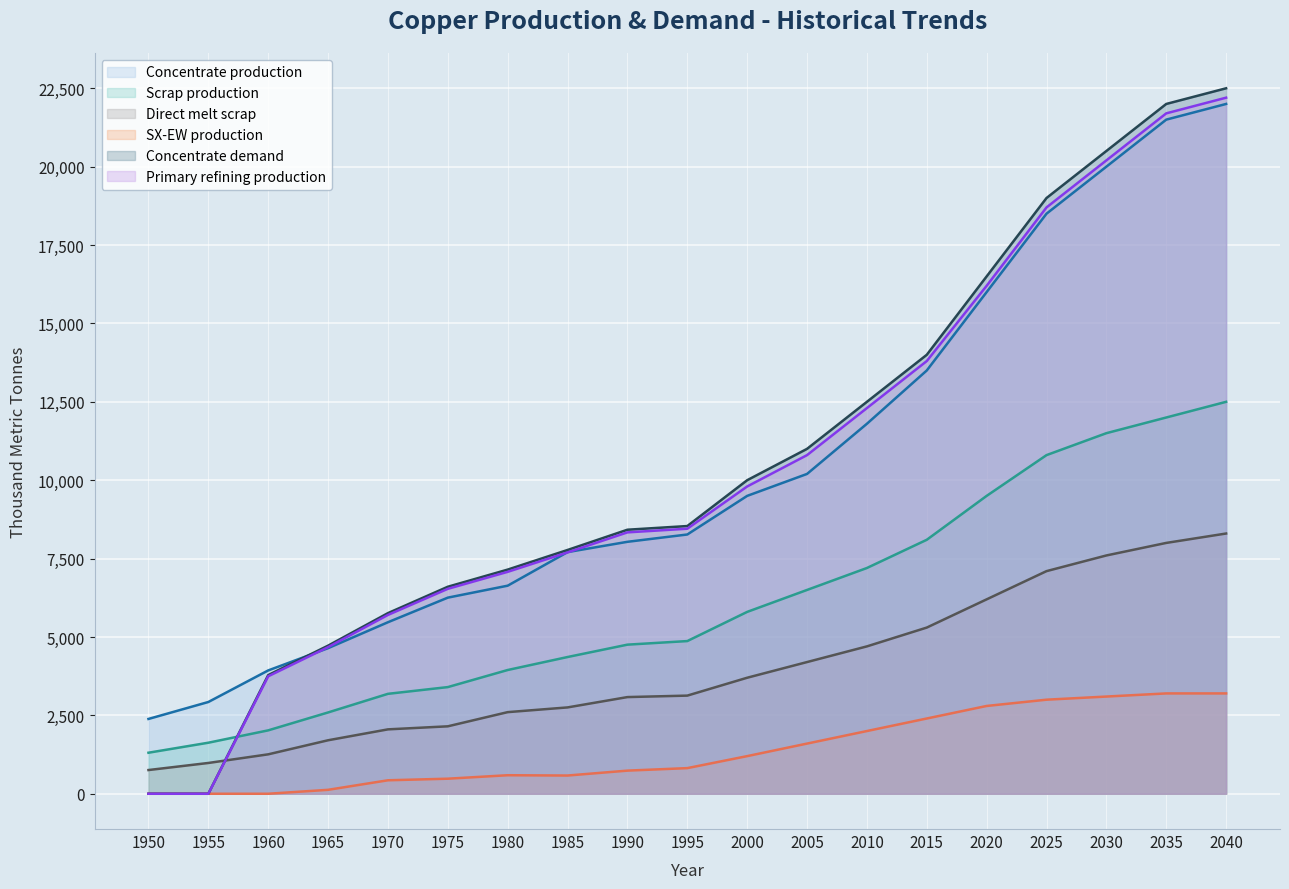

True or false: Concentrate production and Scrap production intersect in this chart.

False